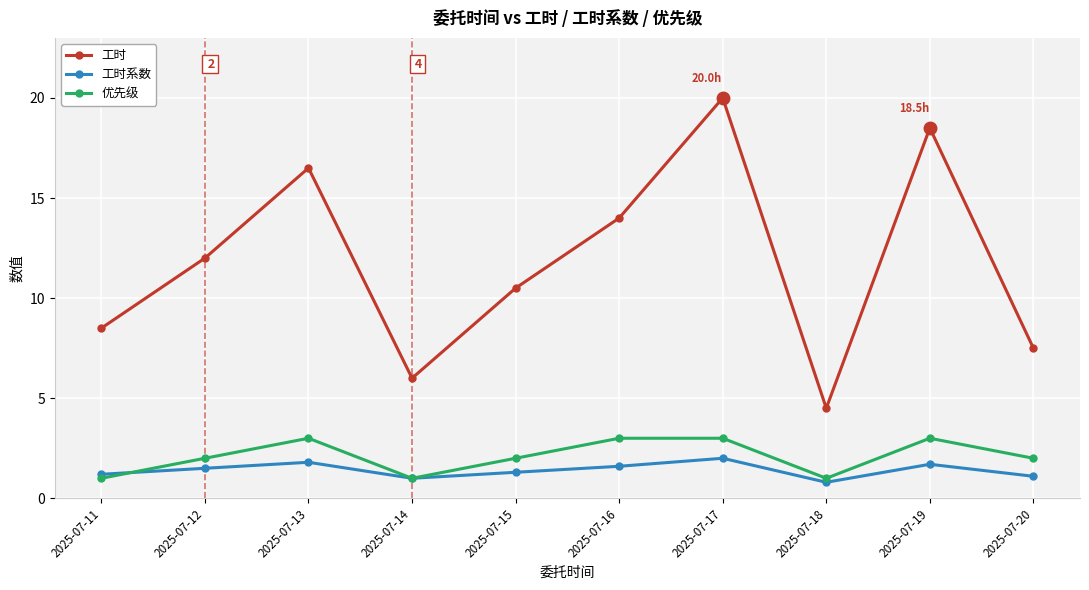

What is the value of the 工时系数 point at the 10th from the left?

1.1